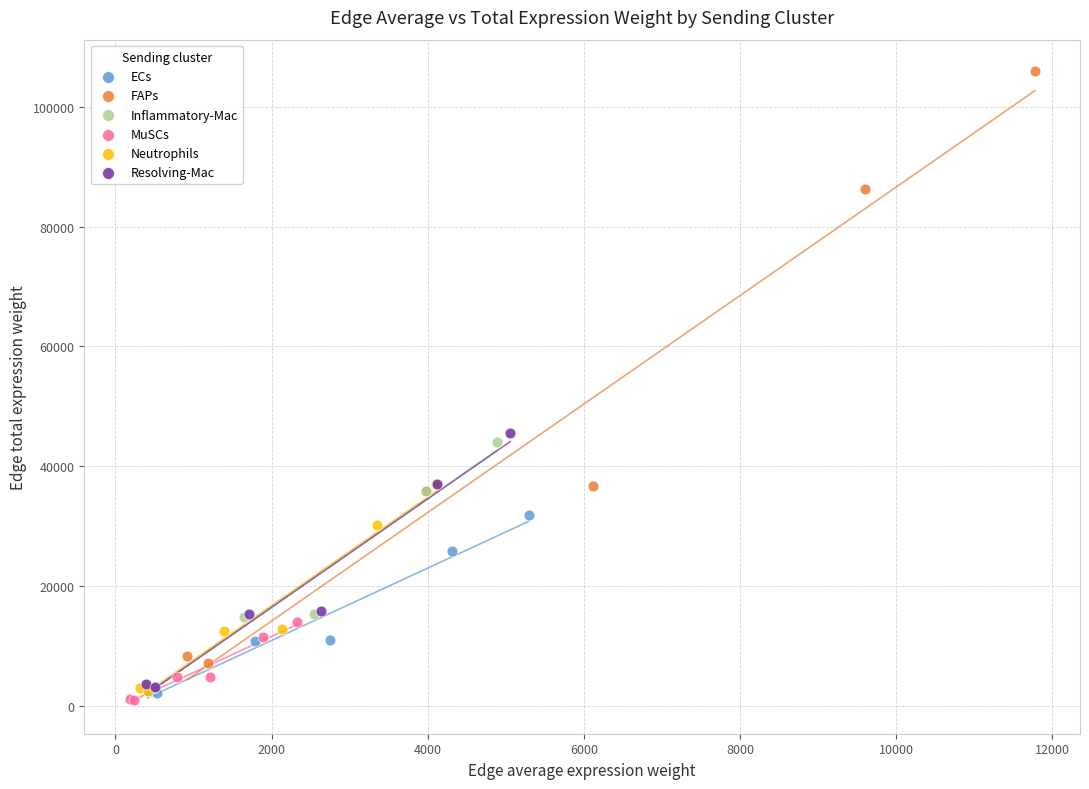

Which series contains the highest Y value?

FAPs